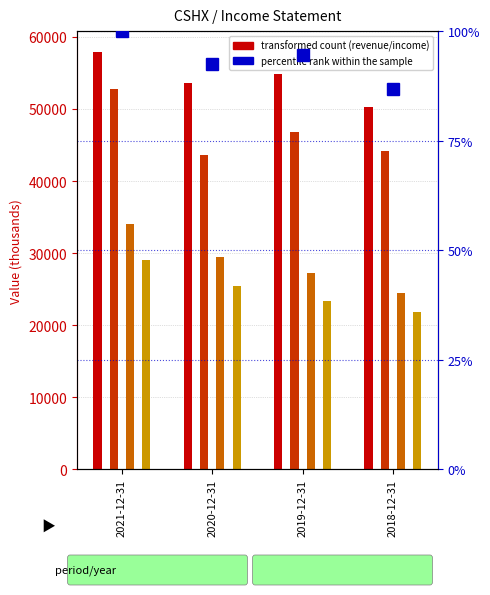

The value of Net Income at 2020-12-31 is 9657.3. True or false?

False